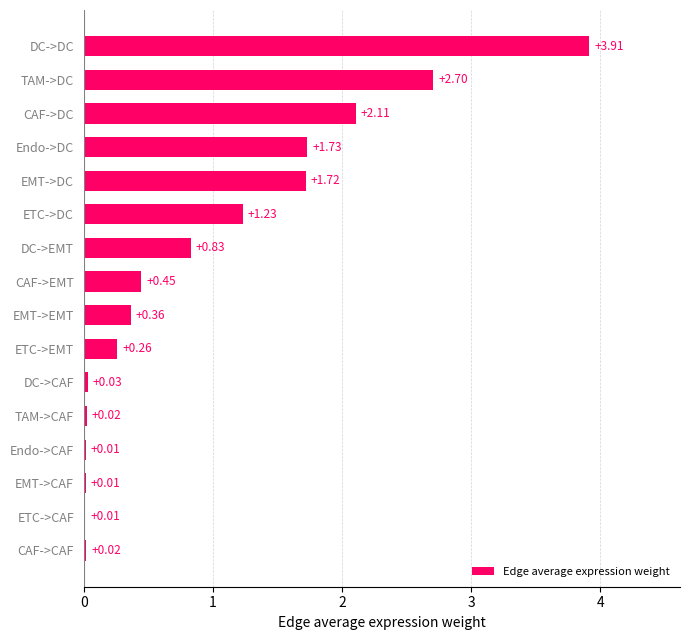

What is the greatest value displayed?

3.9